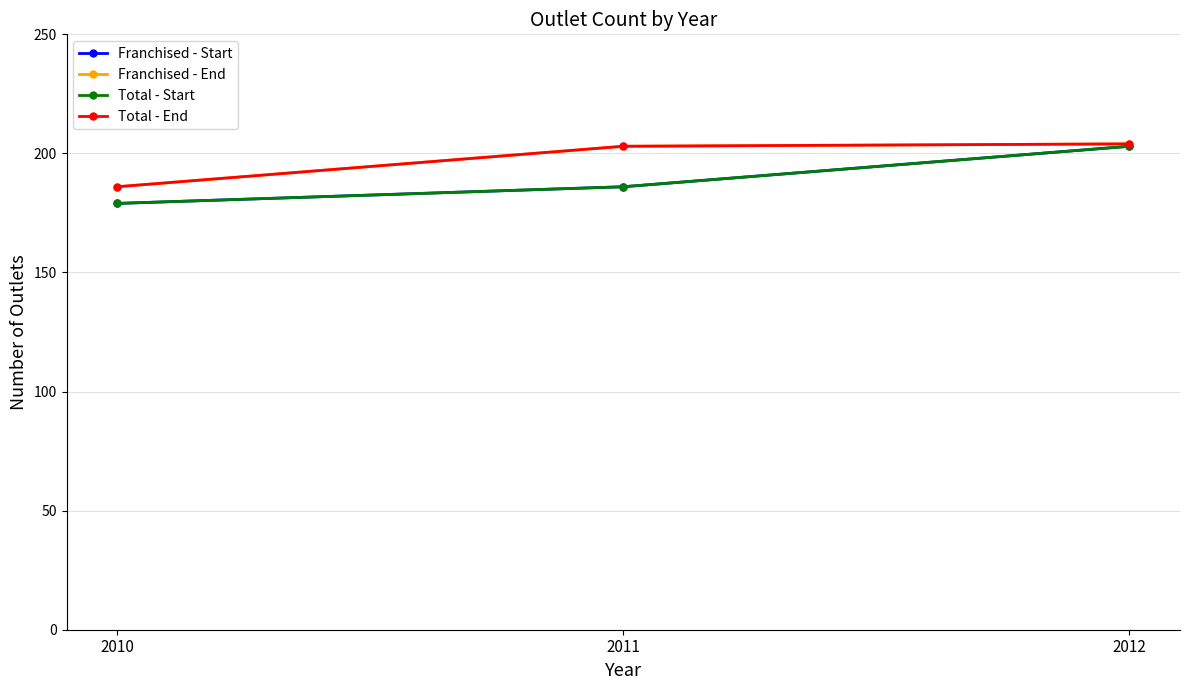

Between 2011 and 2012, which series saw the biggest shift?

Franchised - Start